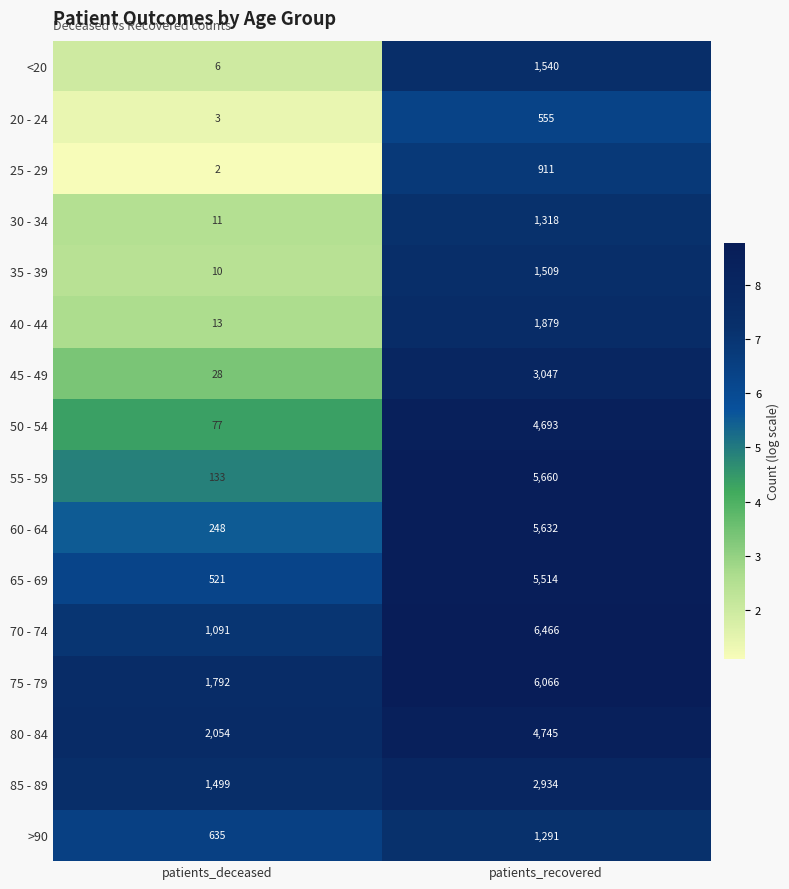

List the series in order of their peak value, highest first.

70 - 74, 75 - 79, 55 - 59, 60 - 64, 65 - 69, 80 - 84, 50 - 54, 45 - 49, 85 - 89, 40 - 44, <20, 35 - 39, 30 - 34, >90, 25 - 29, 20 - 24